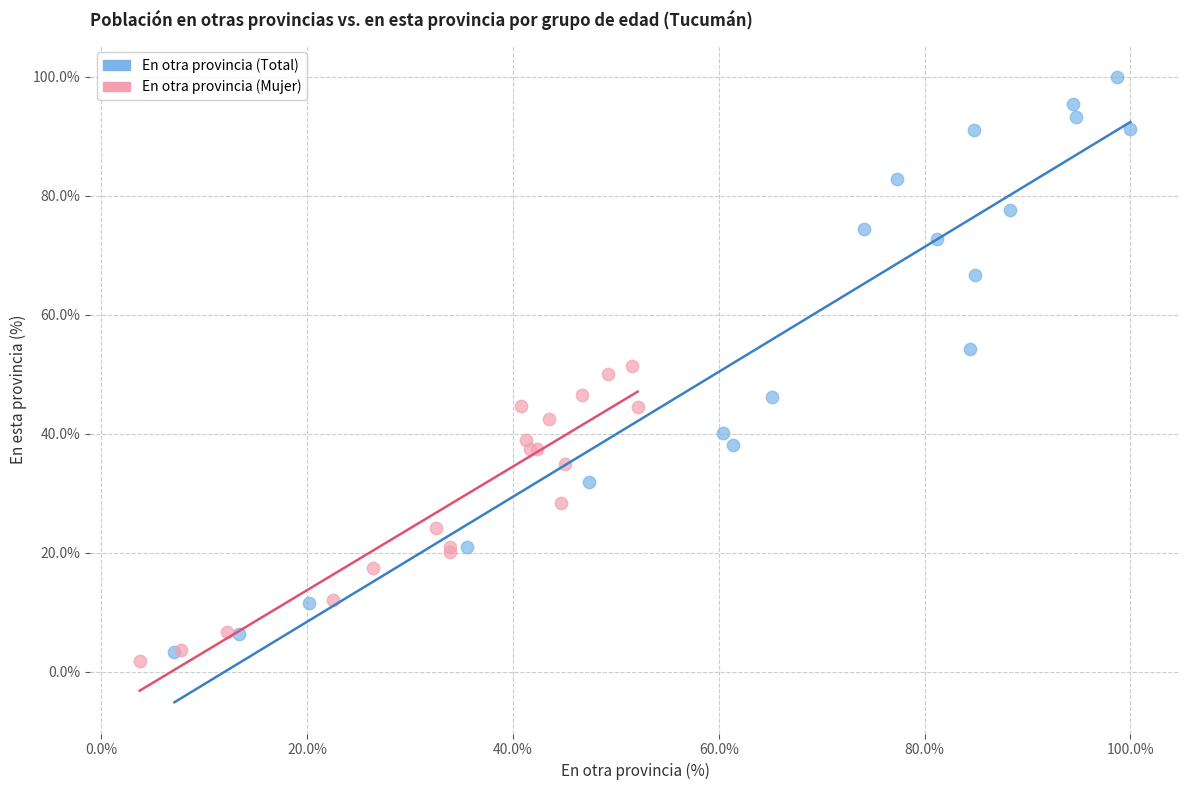

Which series contains the highest Y value?

En otra provincia (Total)